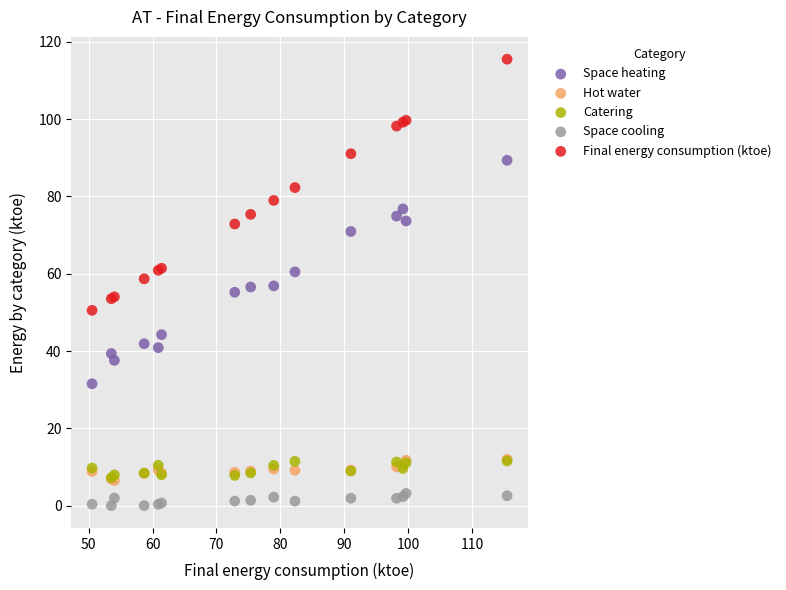

Which series reaches the maximum Y coordinate?

Final energy consumption (ktoe)